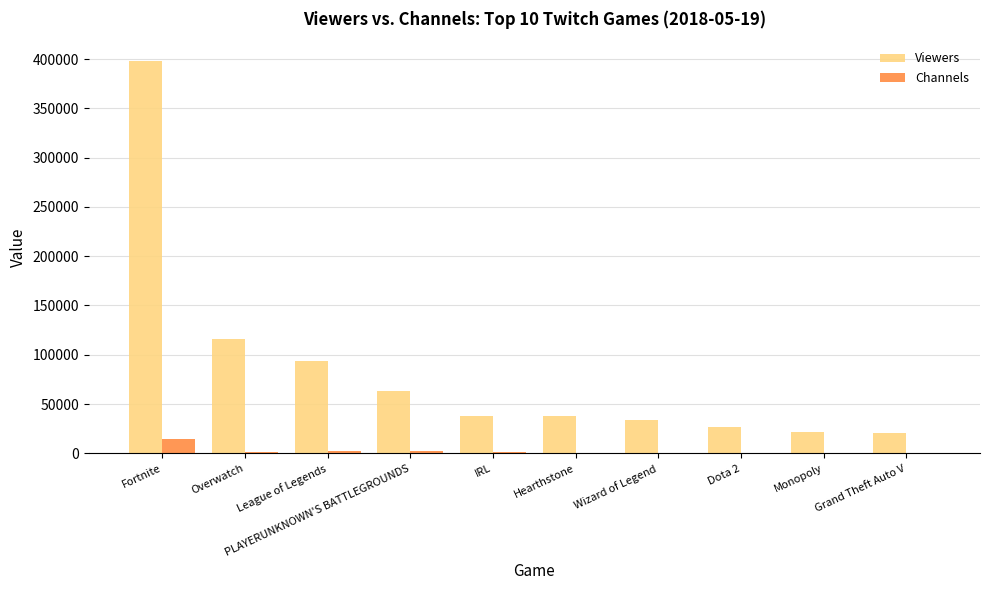

Where is Channels nearest to the value 7493?

League of Legends